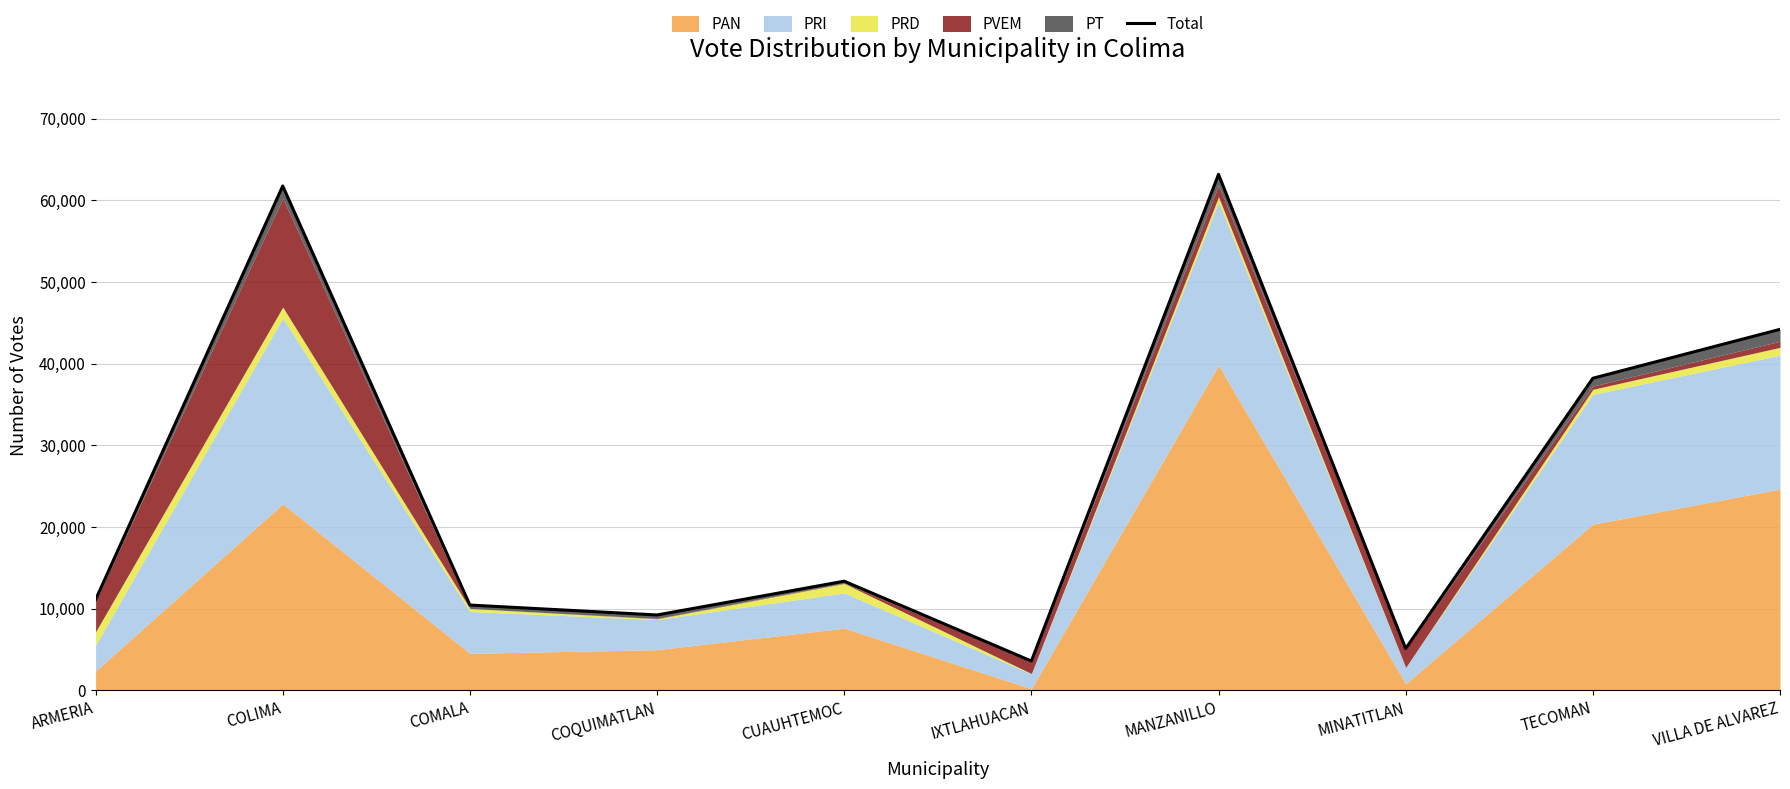

List the labels in order of value, largest first.

MANZANILLO, COLIMA, VILLA DE ALVAREZ, TECOMAN, CUAUHTEMOC, ARMERIA, COMALA, COQUIMATLAN, MINATITLAN, IXTLAHUACAN